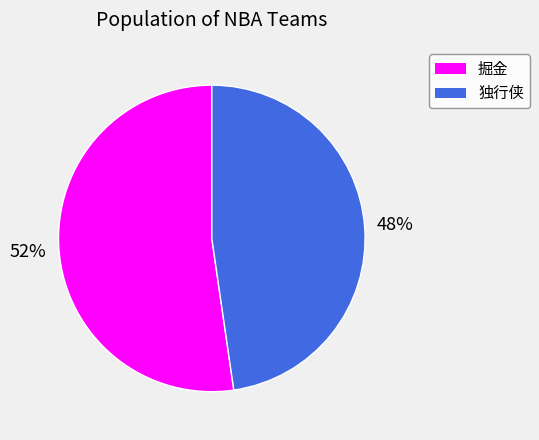

Rank the categories by value from lowest to highest.

独行侠, 掘金